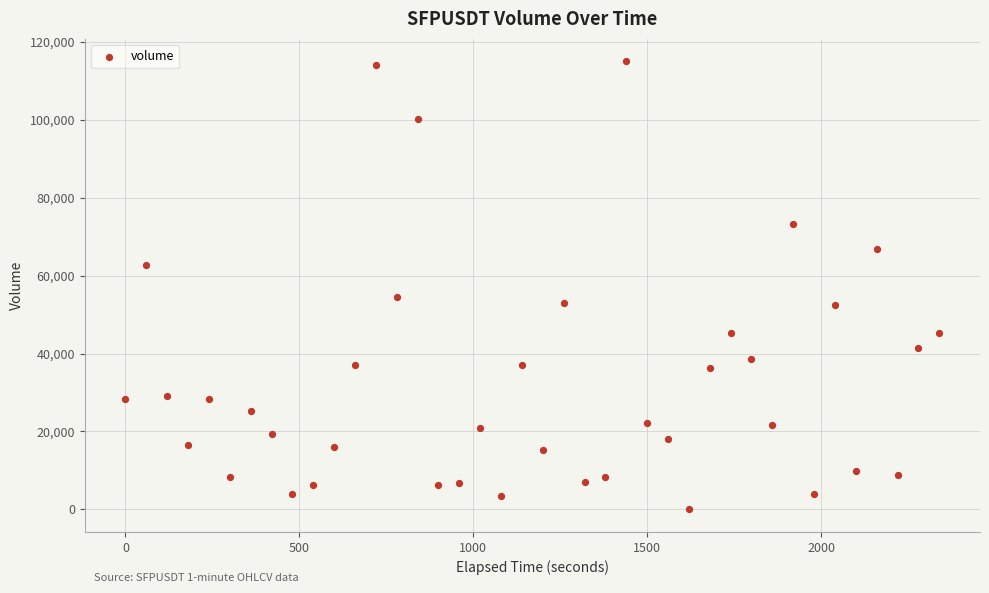

What Y value in the scatter plot is closest to 57539?

54512